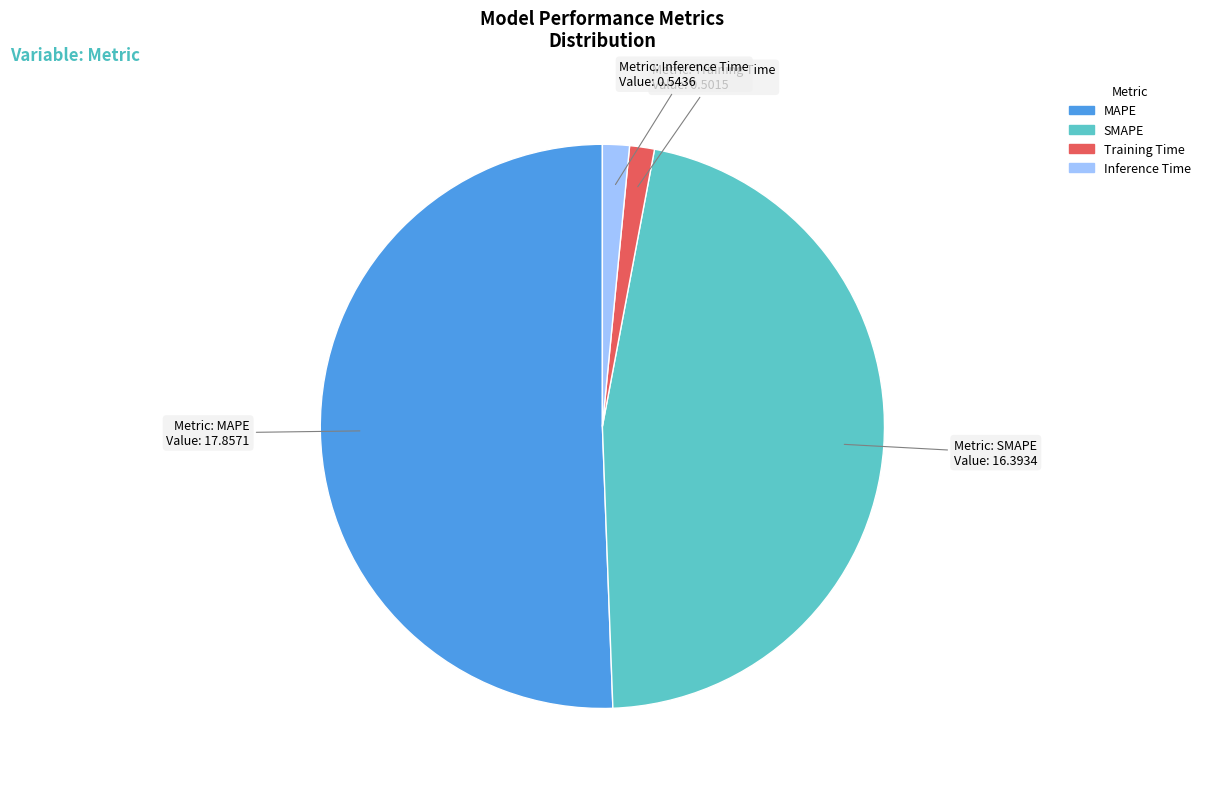

Which slice is the largest?

MAPE